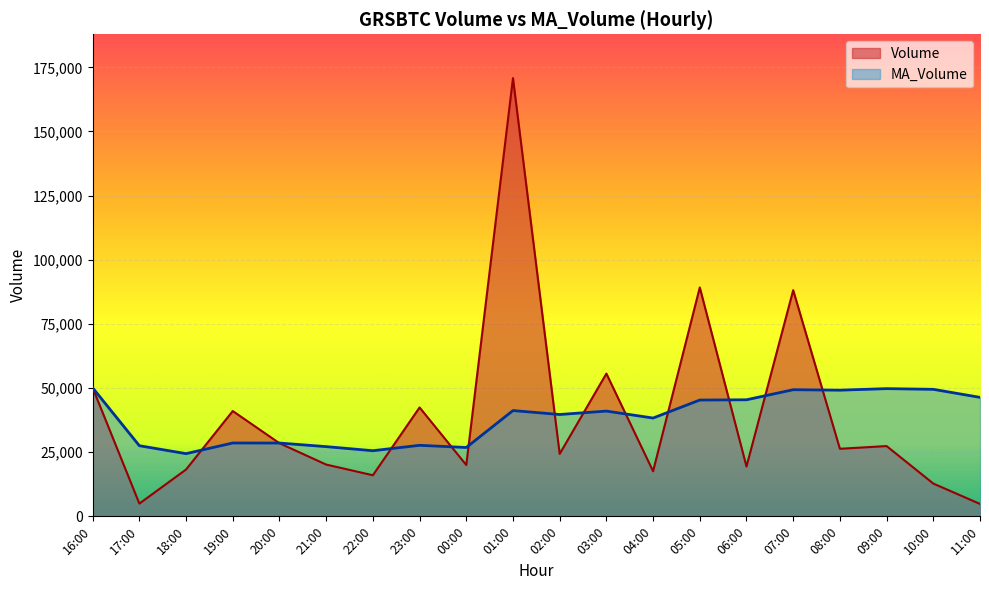

How many lines are shown in the chart?

2